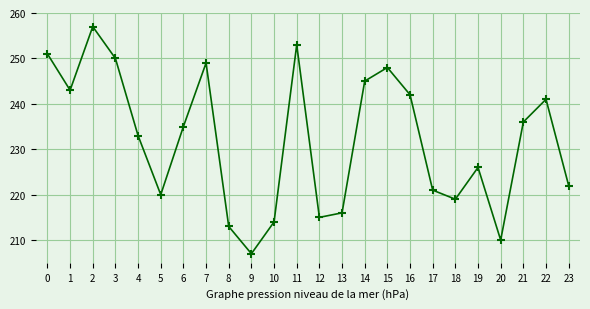

At which category does the chart reach its peak across all series?

2